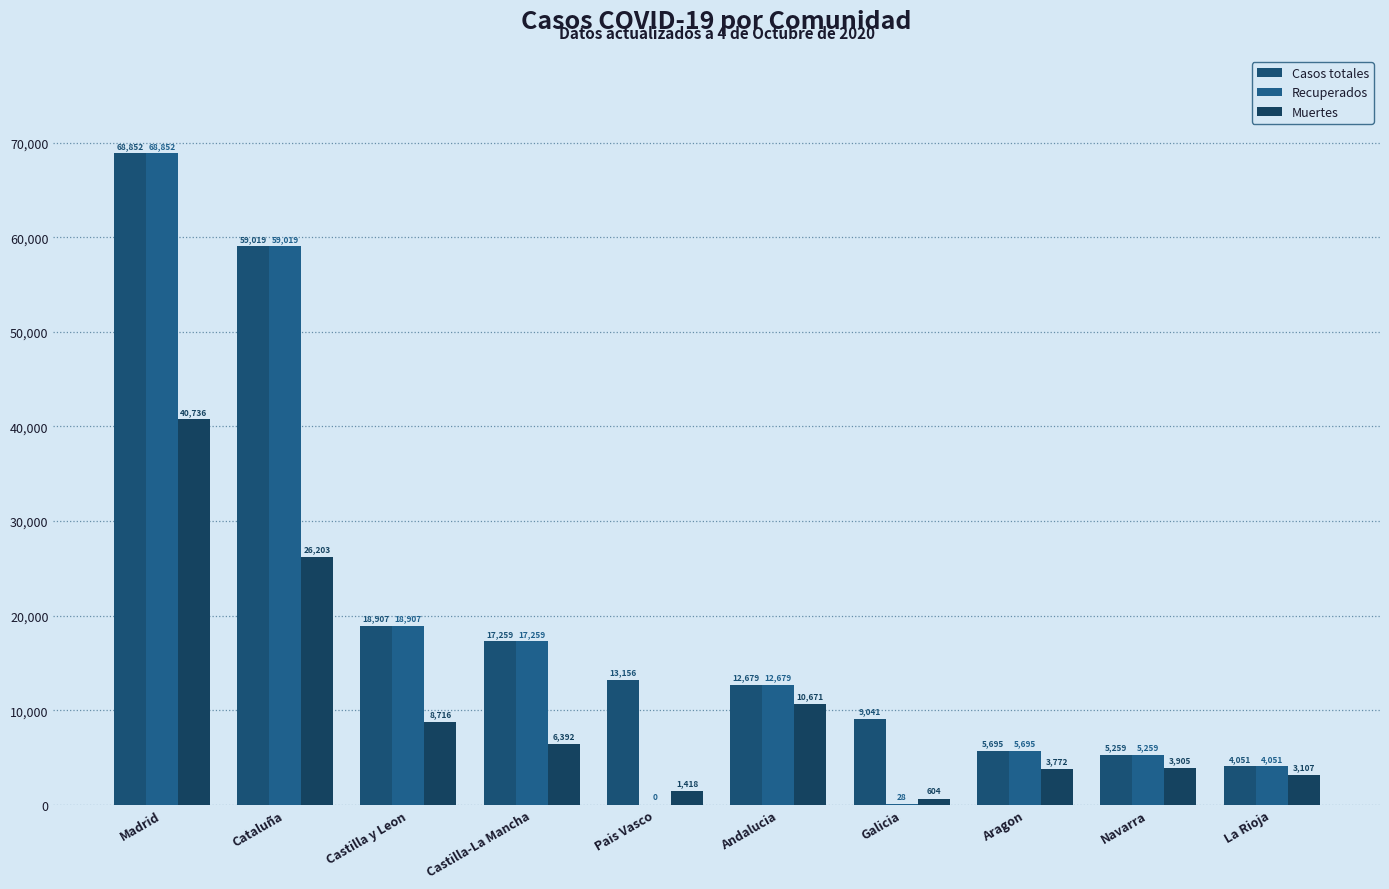

Which series has the largest total across all categories?

Casos totales